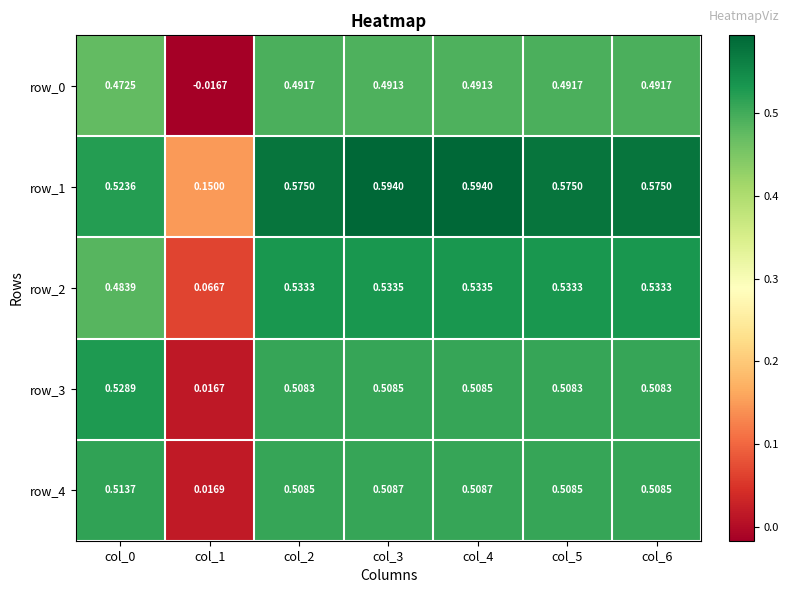

What is the total value across all series at col_3?

2.6